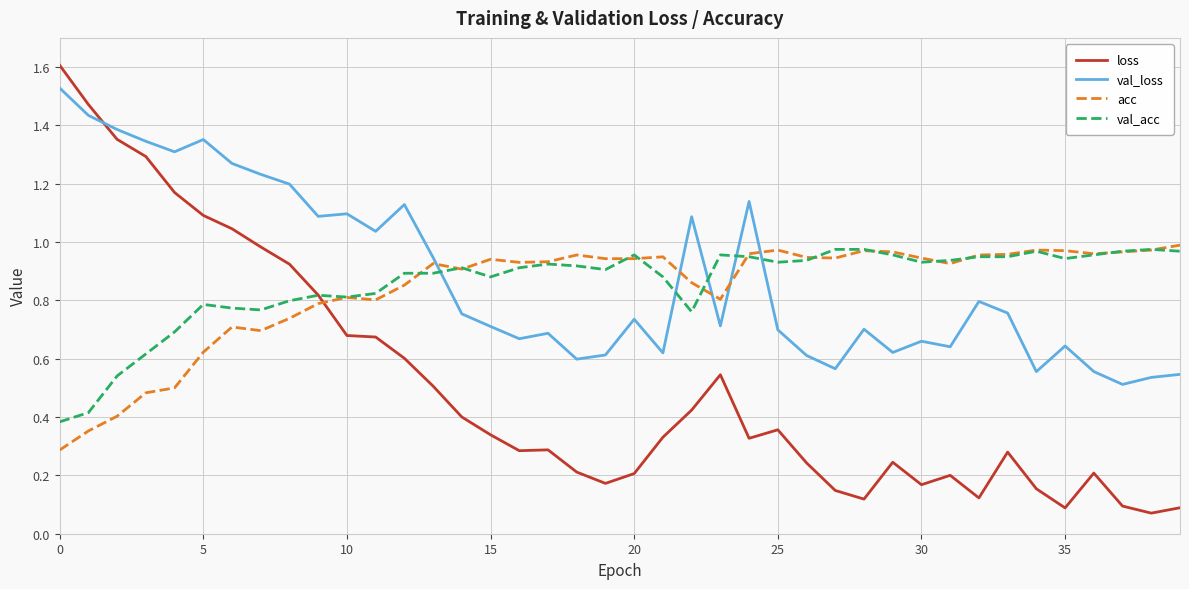

How many intersections are there between acc and val_loss?

5